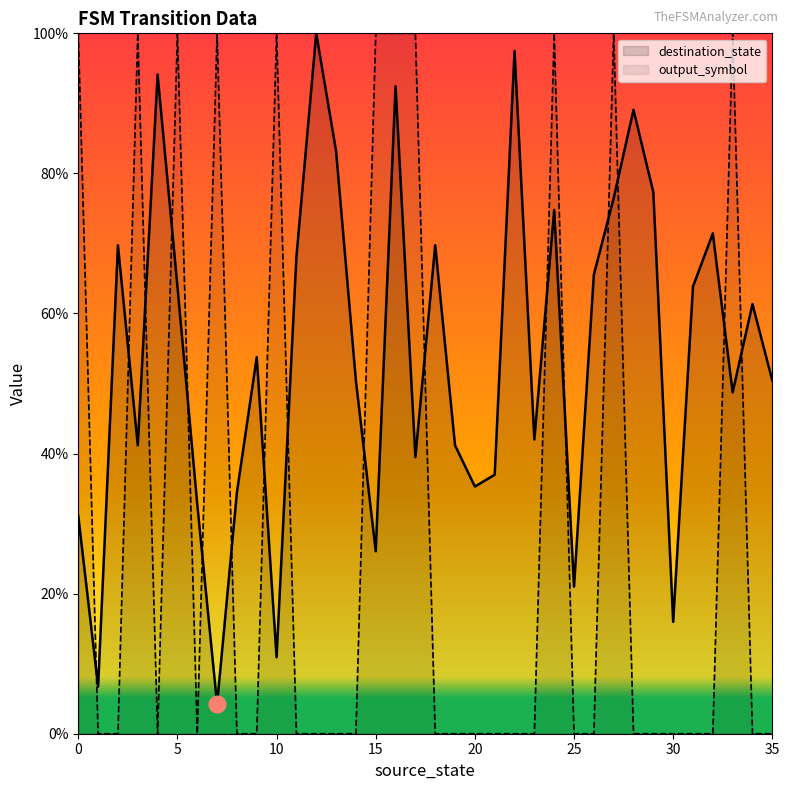

What is the highest value of the destination_state series?

100.0